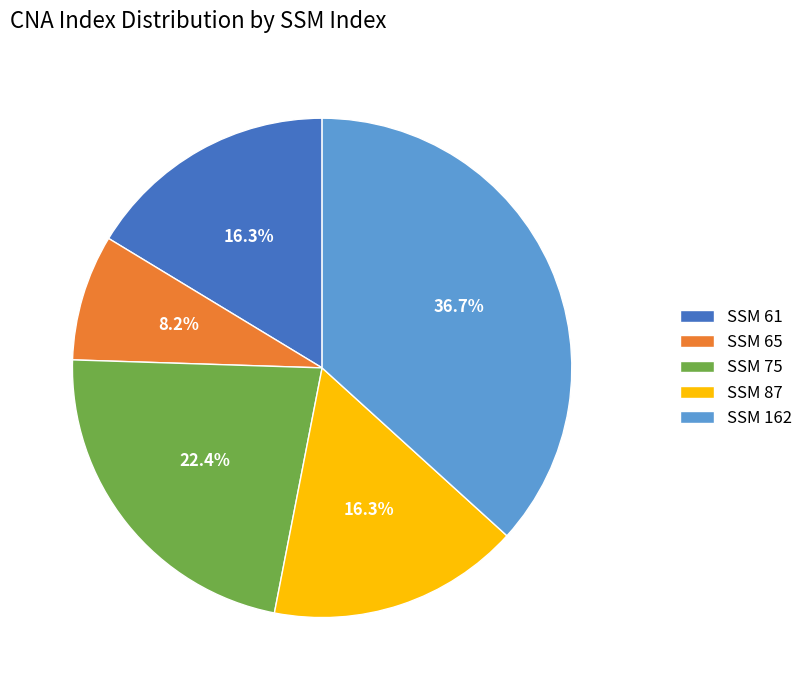

How many slices are in this pie chart?

5